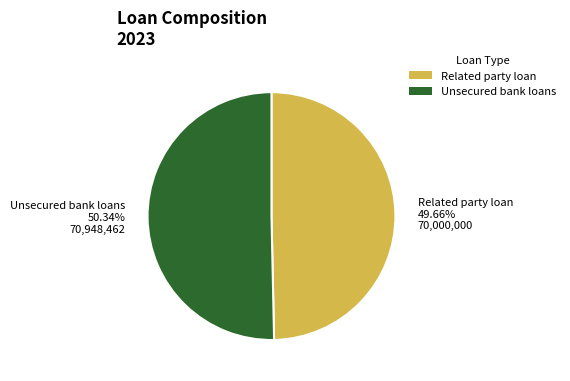

How many segments does this pie chart have?

2